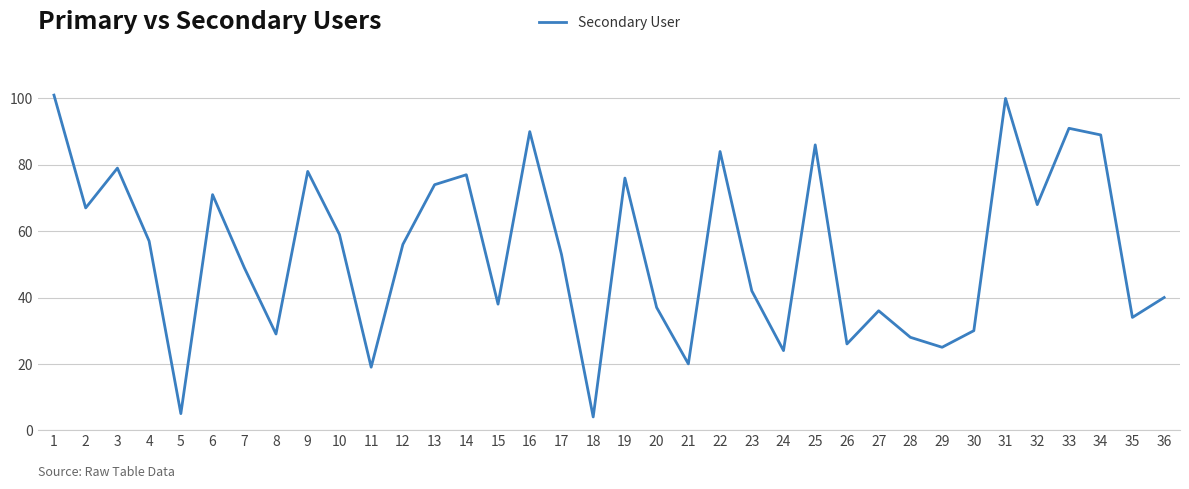

True or false: the data shows 56 at 35.

False